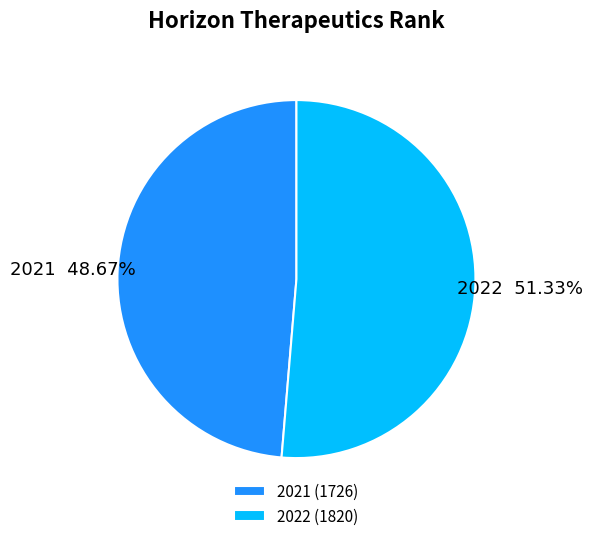

Which slice represents more than half of the pie?

2022